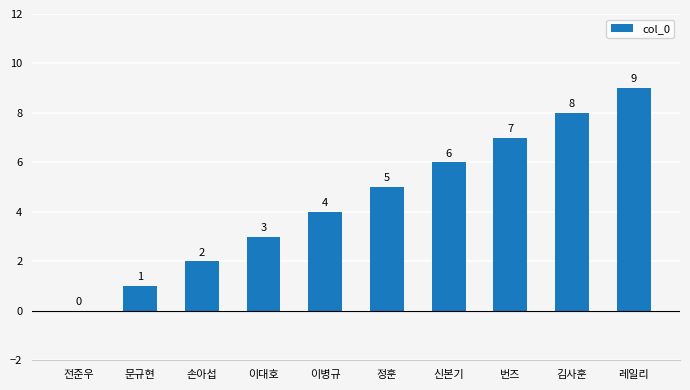

What is the difference between the values at 이대호 and 손아섭?

1